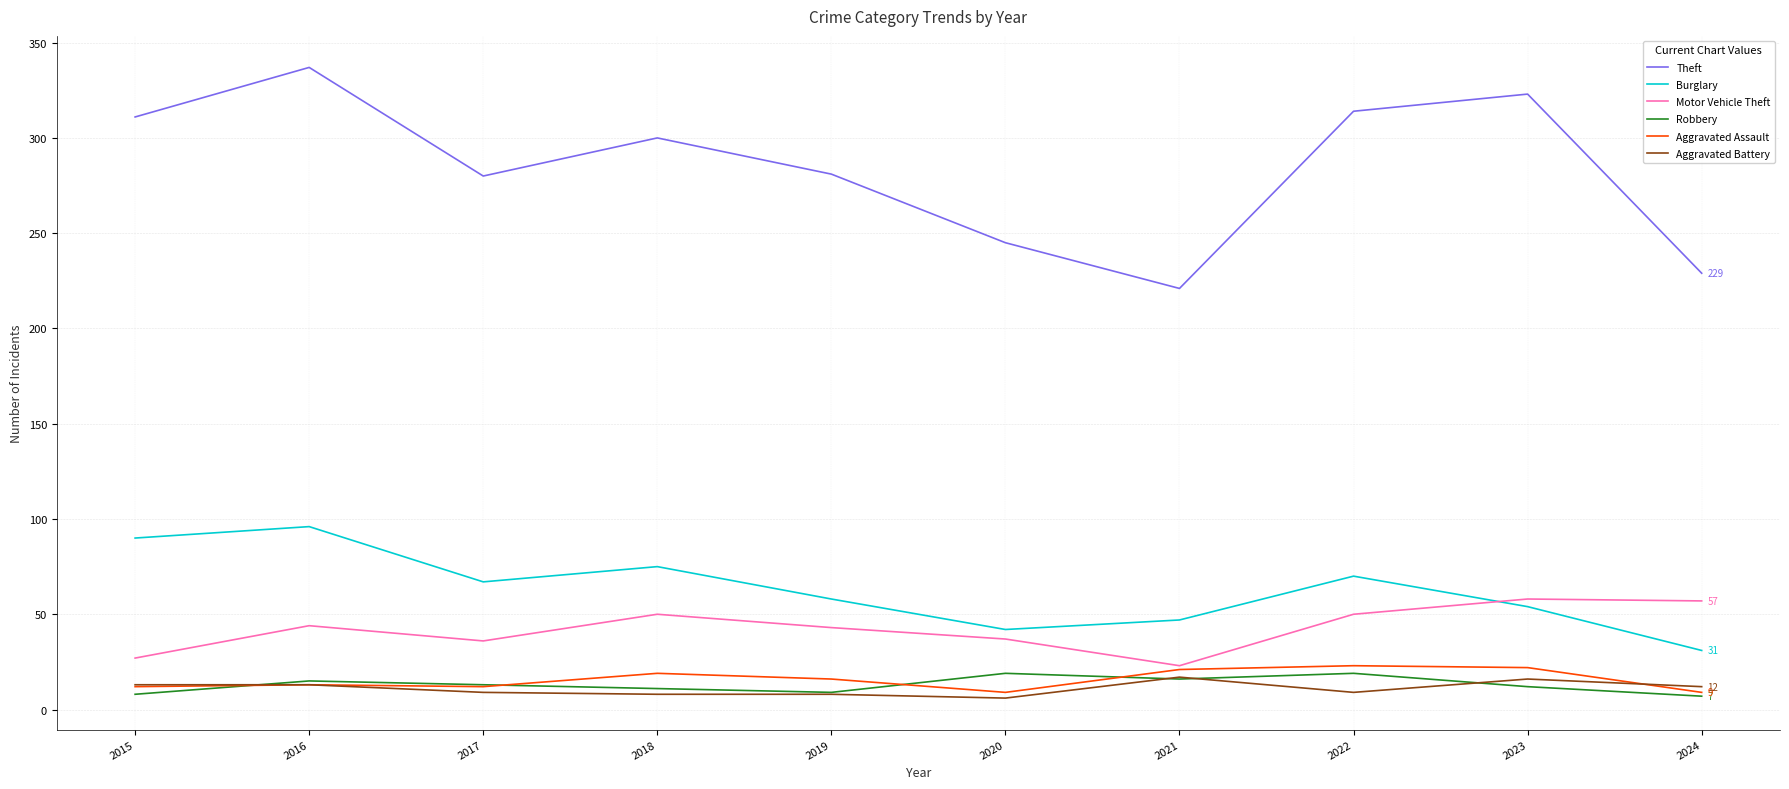

Where is the first local maximum for Motor Vehicle Theft?

2016